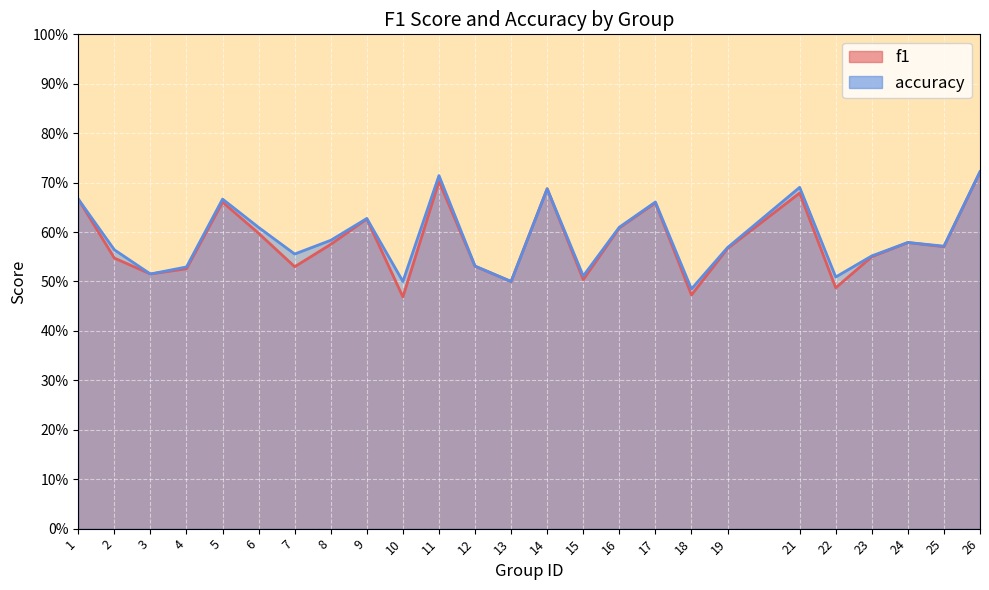

Where do accuracy and f1 first cross each other?

14 and 15